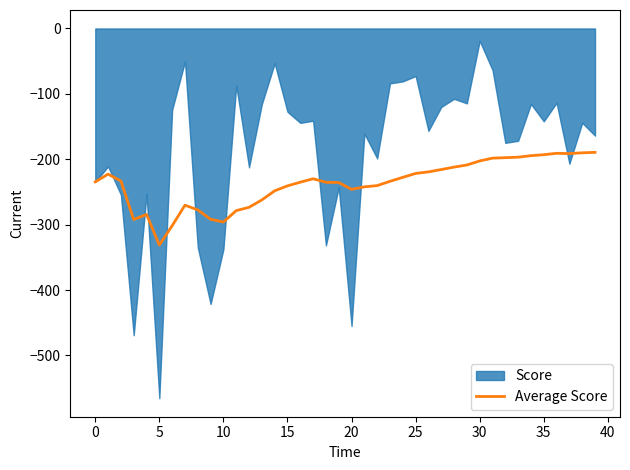

The value at 16 is -339.6. True or false?

False